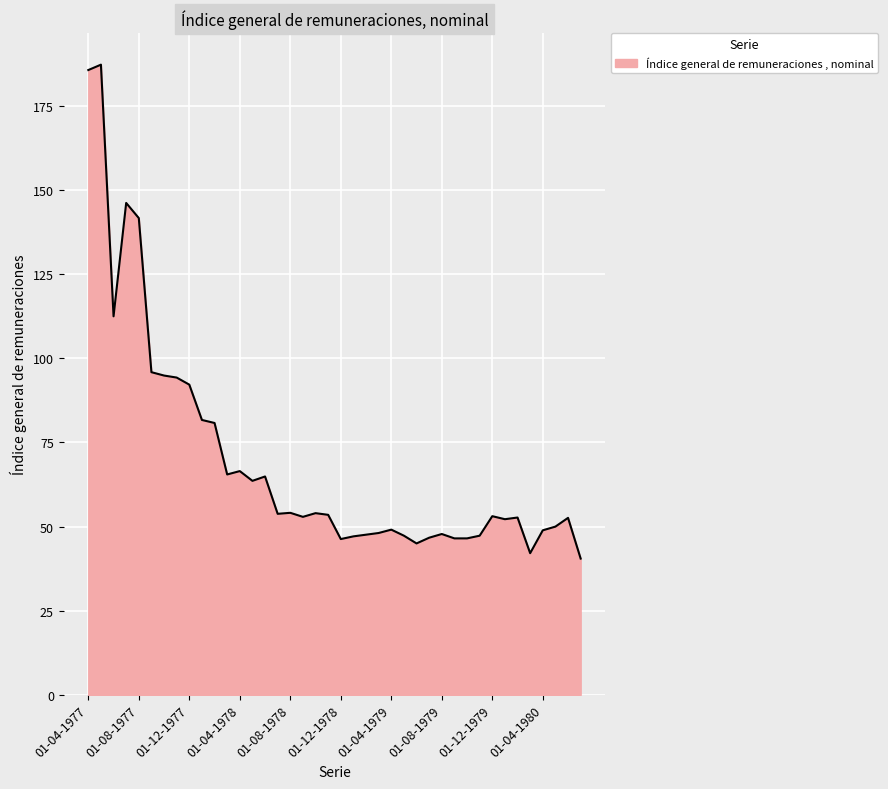

What is the difference between the maximum and minimum values?

146.8